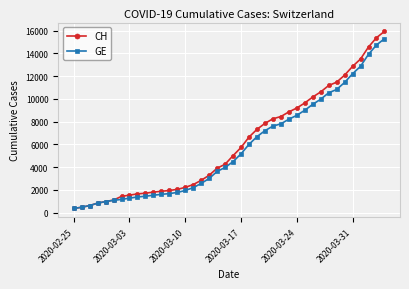

Does the chart display data point markers on the line(s)?

Yes